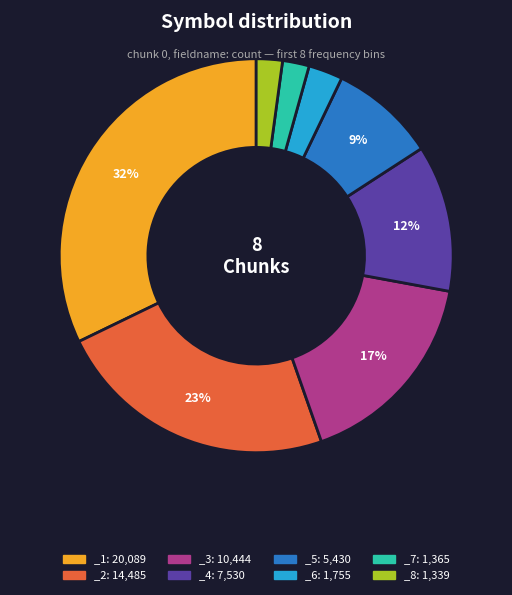

How many segments does this pie chart have?

8